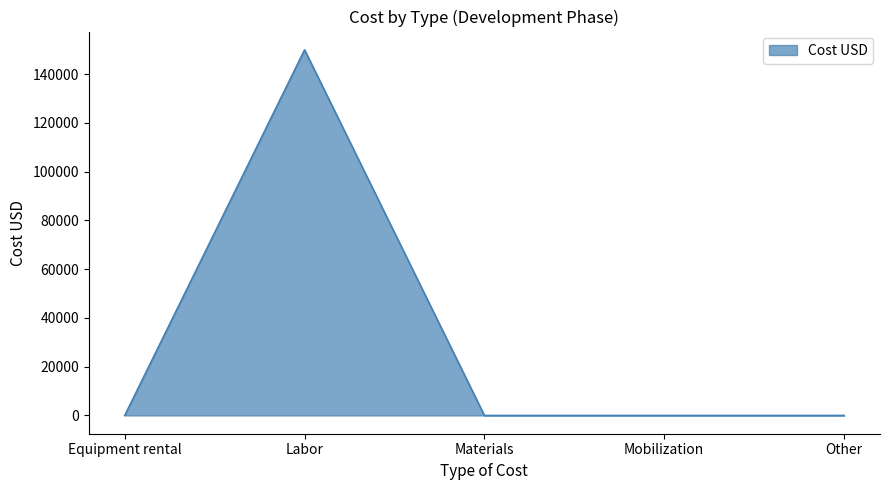

True or false: there are more than 0 points higher than both neighbors.

True